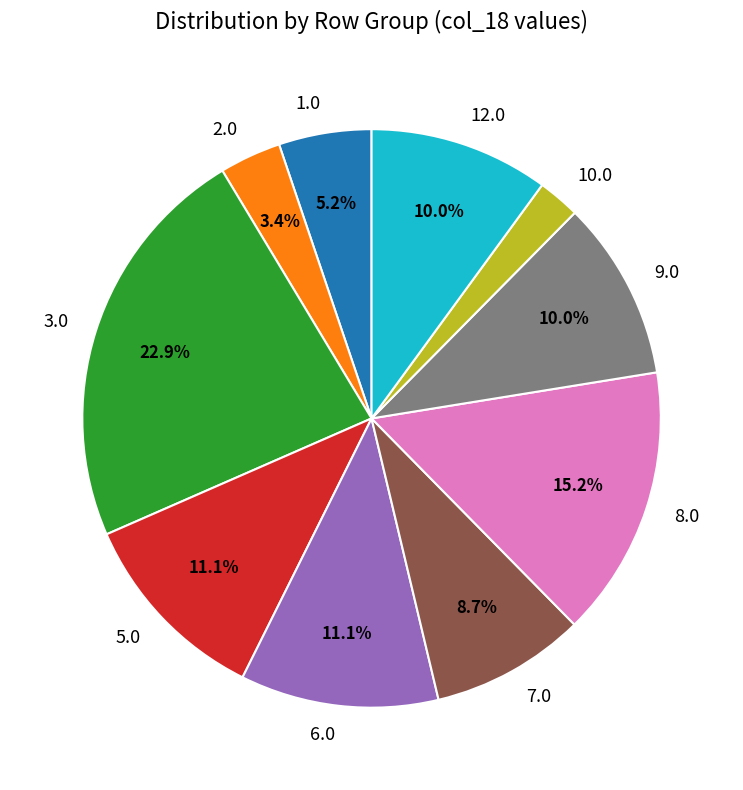

Combined, what portion of the pie is 5.0 and 6.0?

22.2%